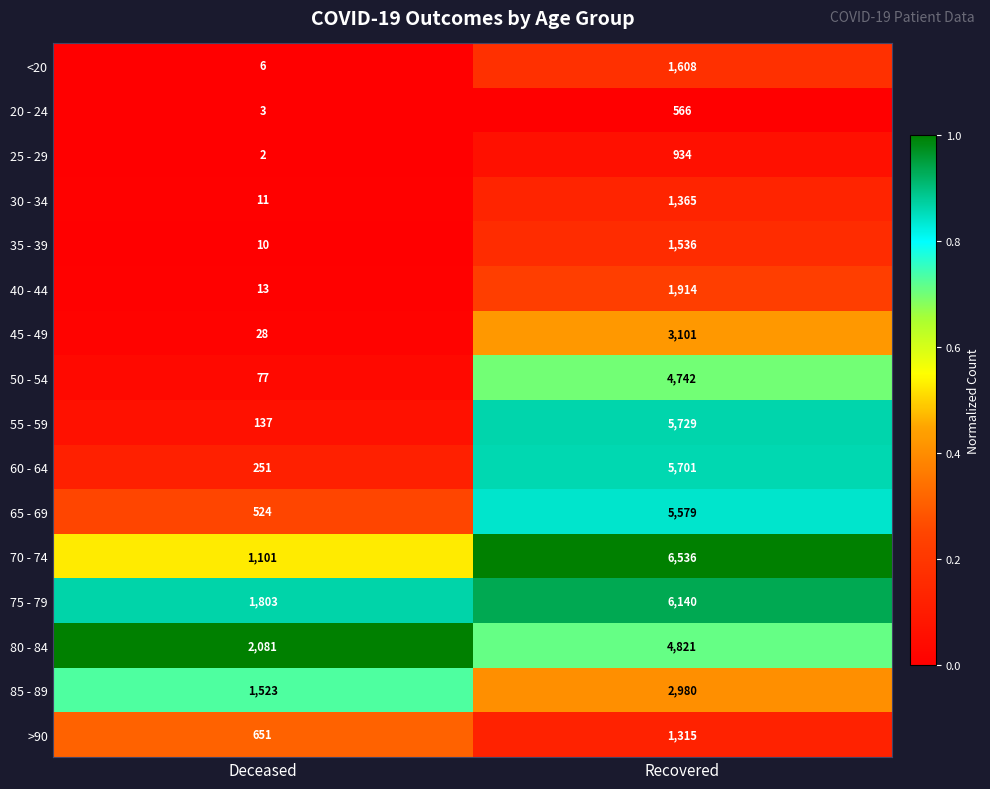

Which label corresponds to the largest value in the chart?

Recovered